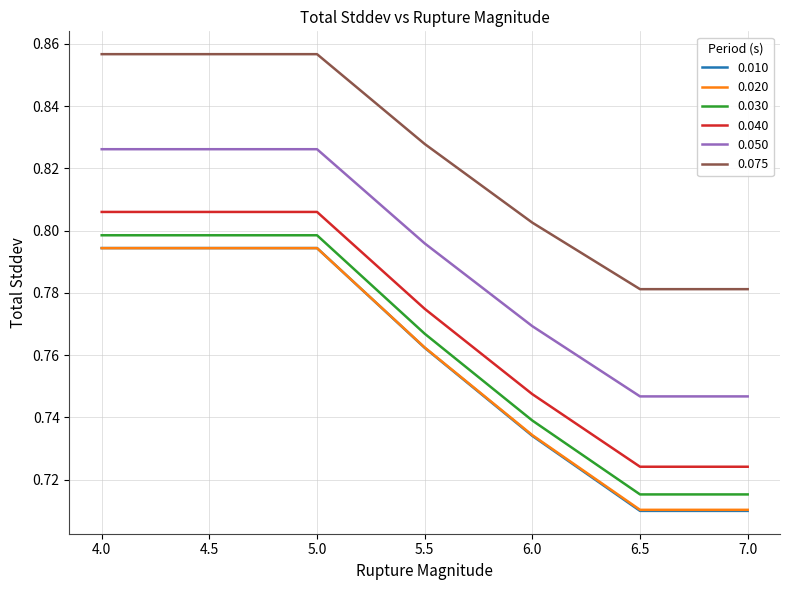

Which series has the largest total across all categories?

0.075